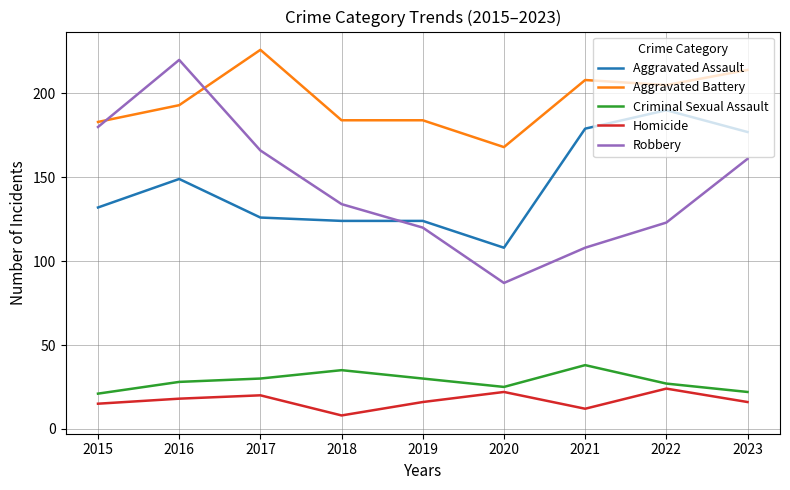

Reading right to left, what are all the values shown in this chart?

Aggravated Assault: 177	190	179	108	124	124	126	149	132
Aggravated Battery: 214	205	208	168	184	184	226	193	183
Criminal Sexual Assault: 22	27	38	25	30	35	30	28	21
Homicide: 16	24	12	22	16	8	20	18	15
Robbery: 161	123	108	87	120	134	166	220	180